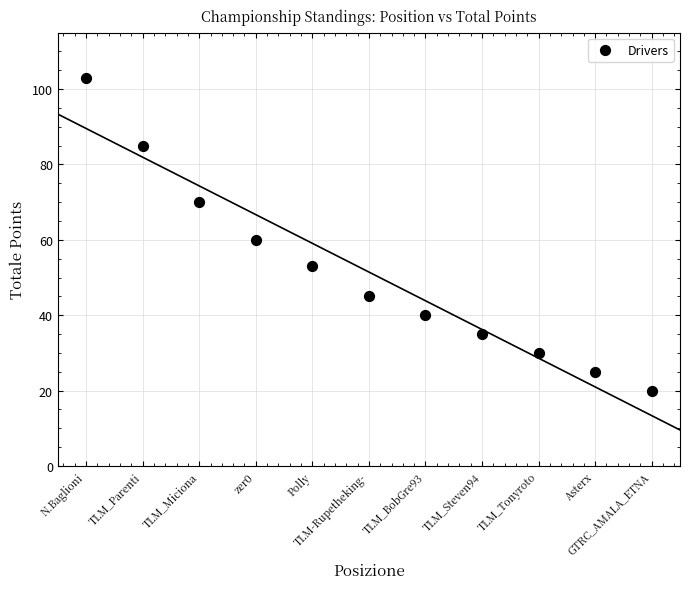

What is the average X value?

6